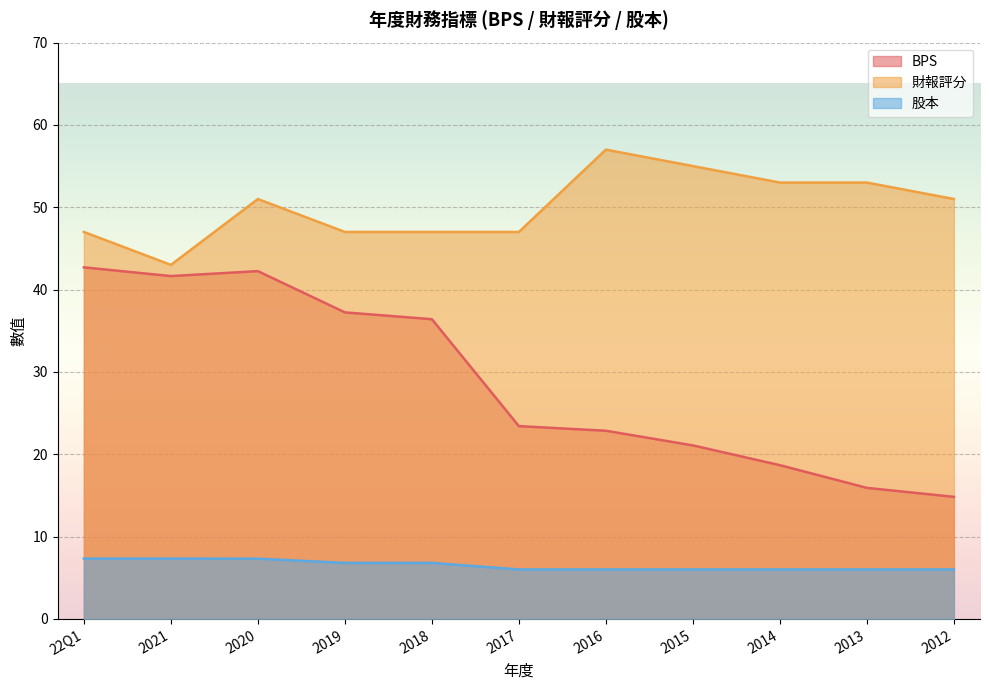

What is the sum of the 股本 values at 2012 and 2013?

12.0